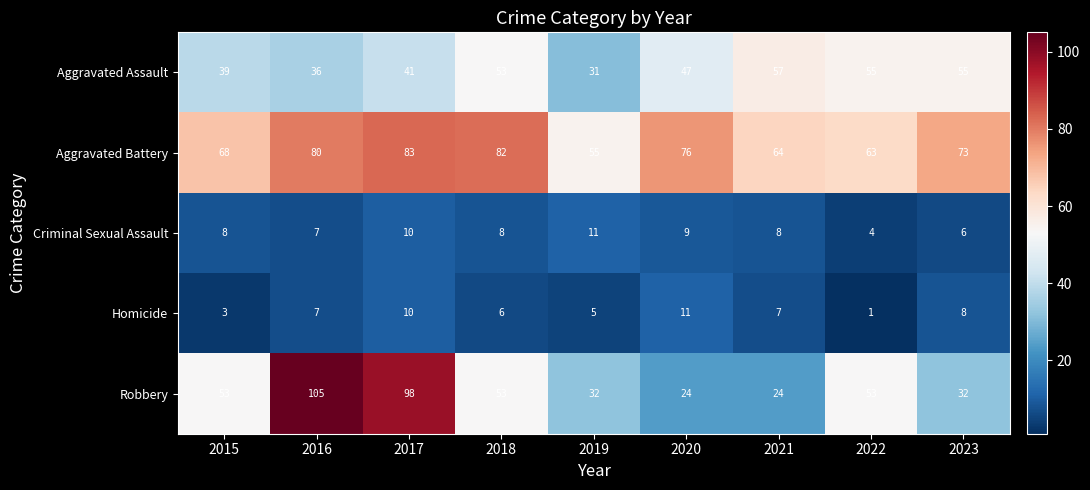

The Aggravated Assault series shows 18 at 2016. True or false?

False